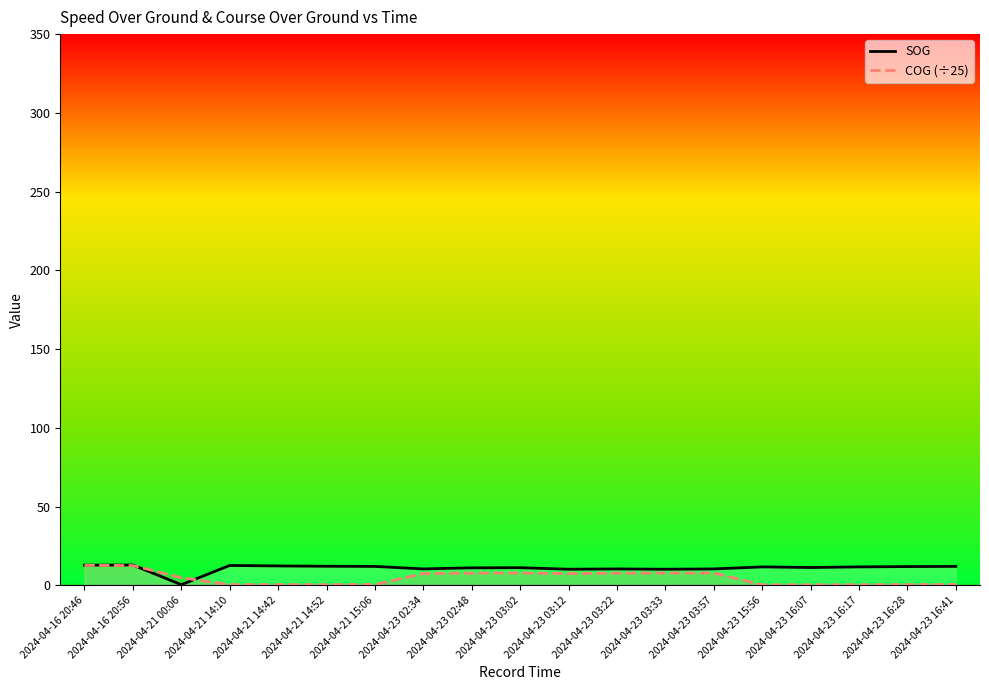

In SOG, how many points are higher than both neighbors (excluding endpoints)?

5